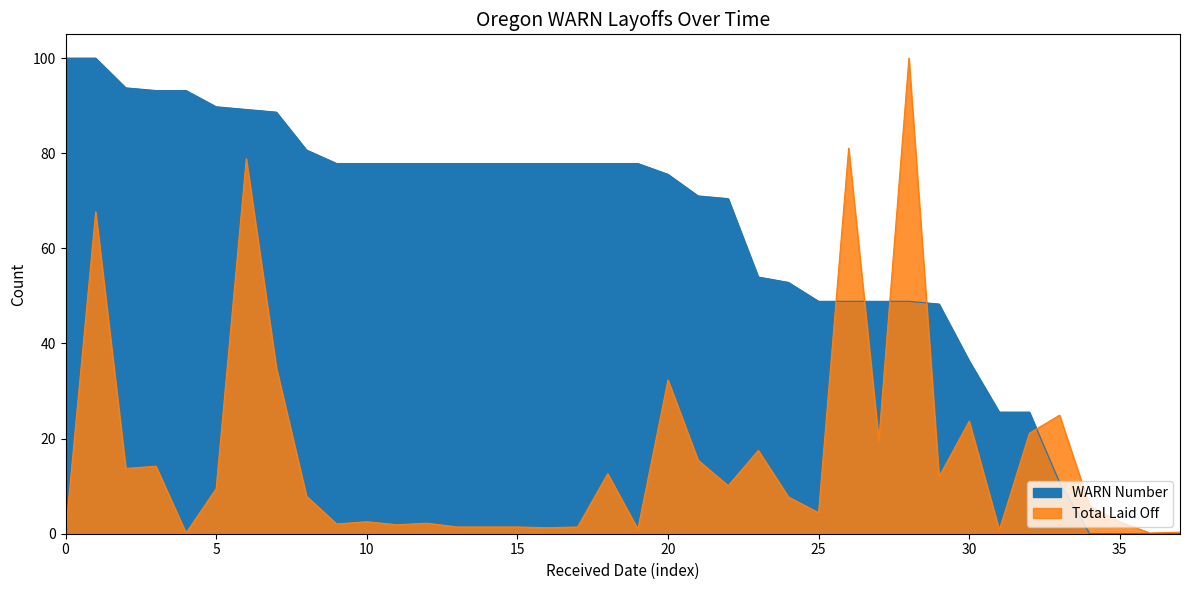

What is the spread (max minus min) of values at 2024-11-14?

75.8